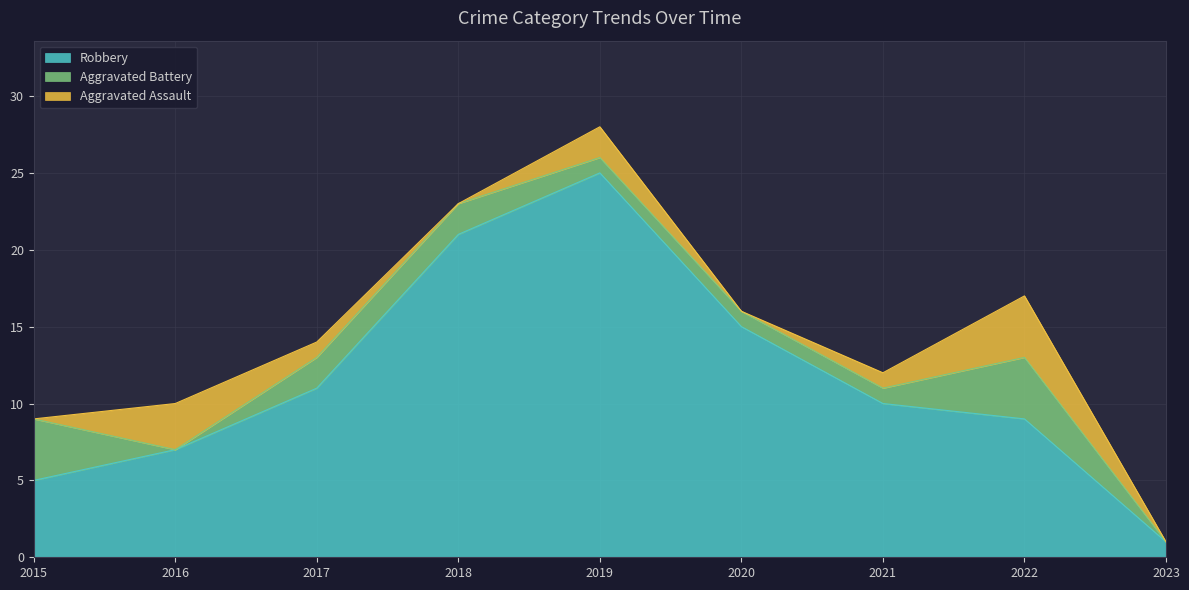

At which label does Robbery reach its peak?

2019